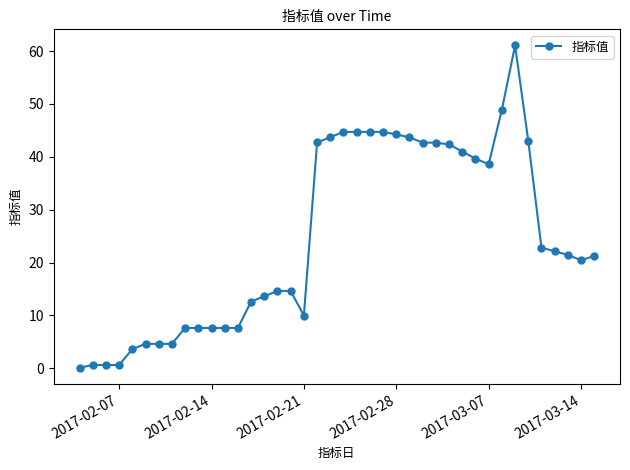

Count the number of data series in this chart.

1